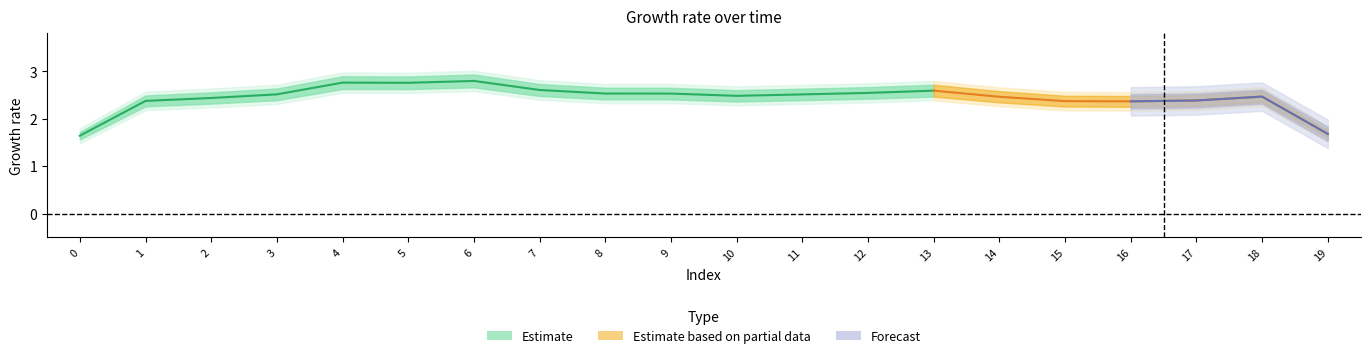

How many lines are shown in the chart?

1